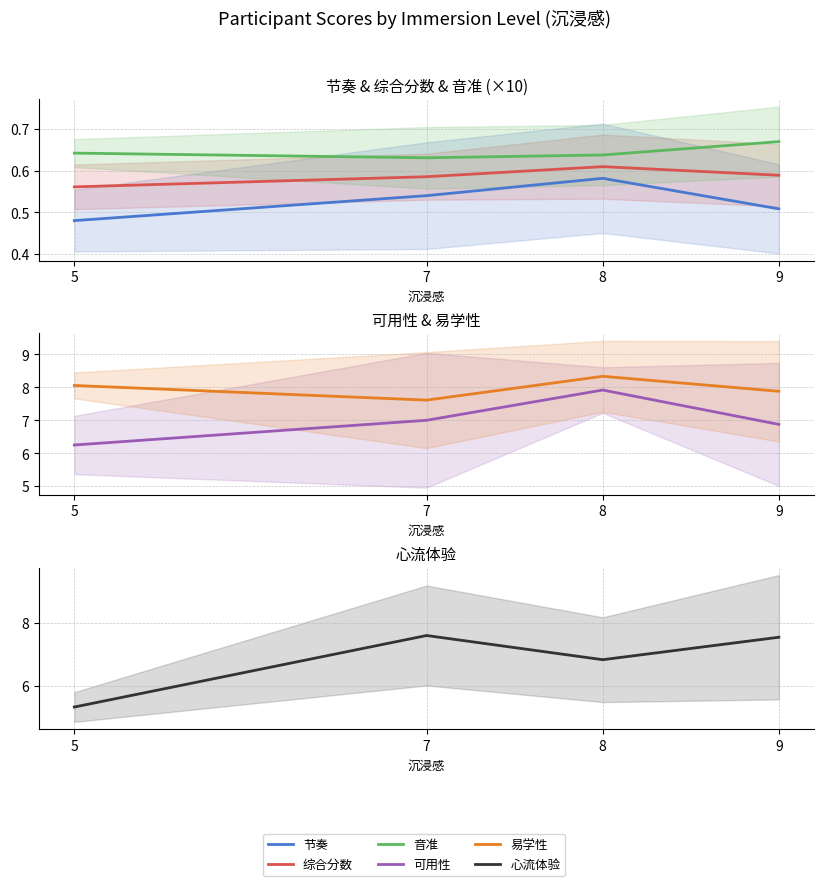

At which label is 音准 closest to 0?

7